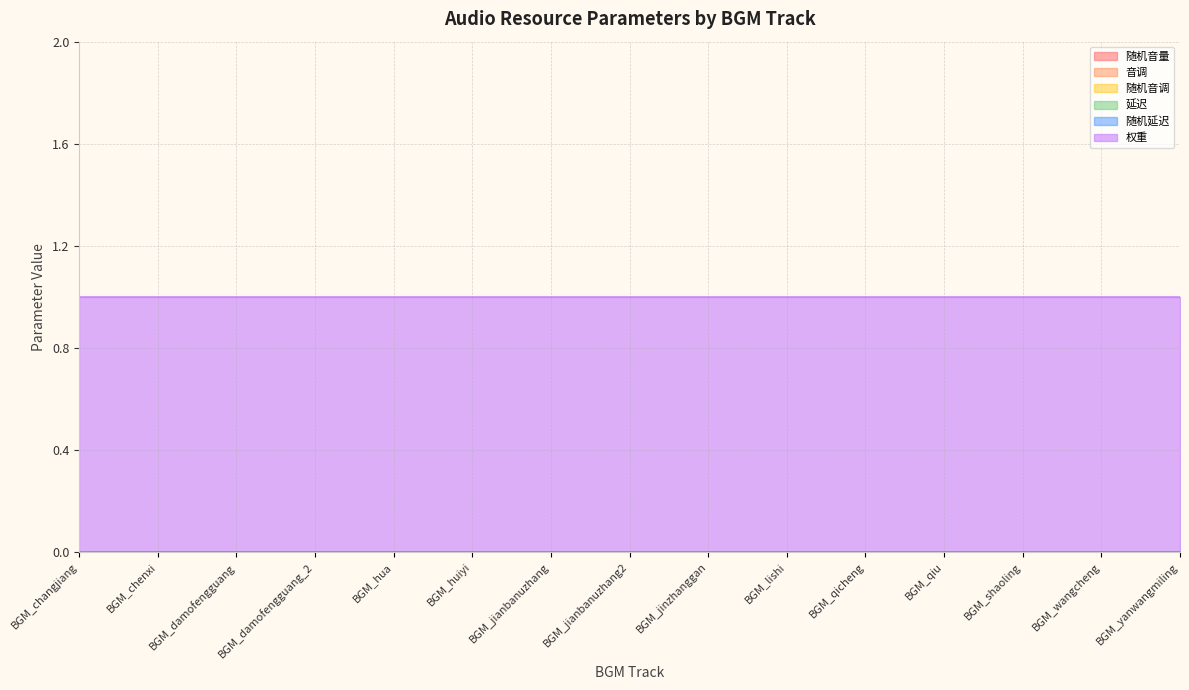

The value of 随机延迟 at BGM_changjiang is 0. True or false?

True